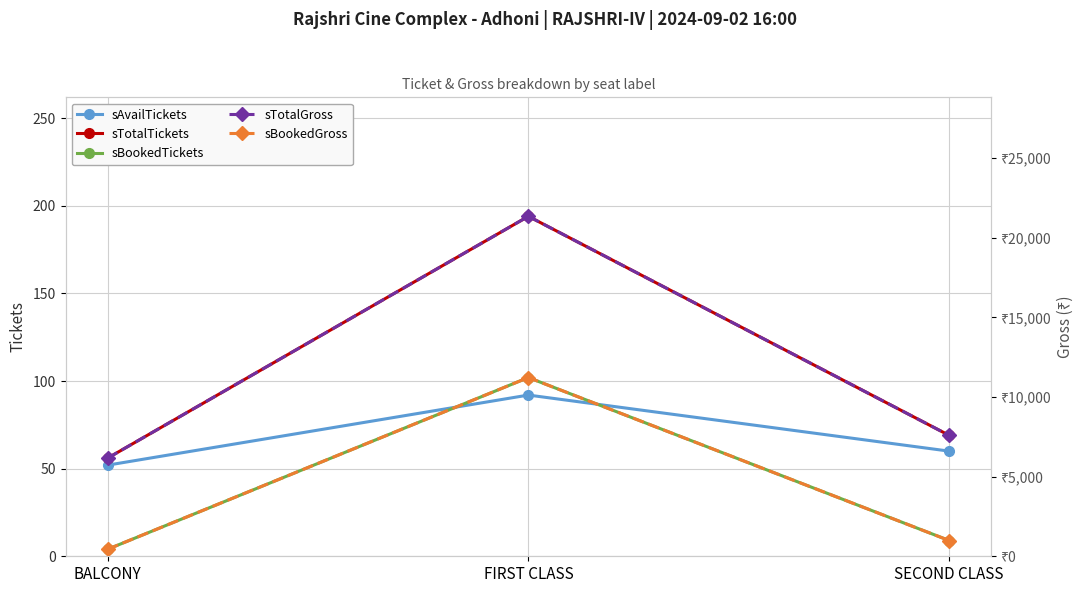

How many lines are shown in the chart?

5